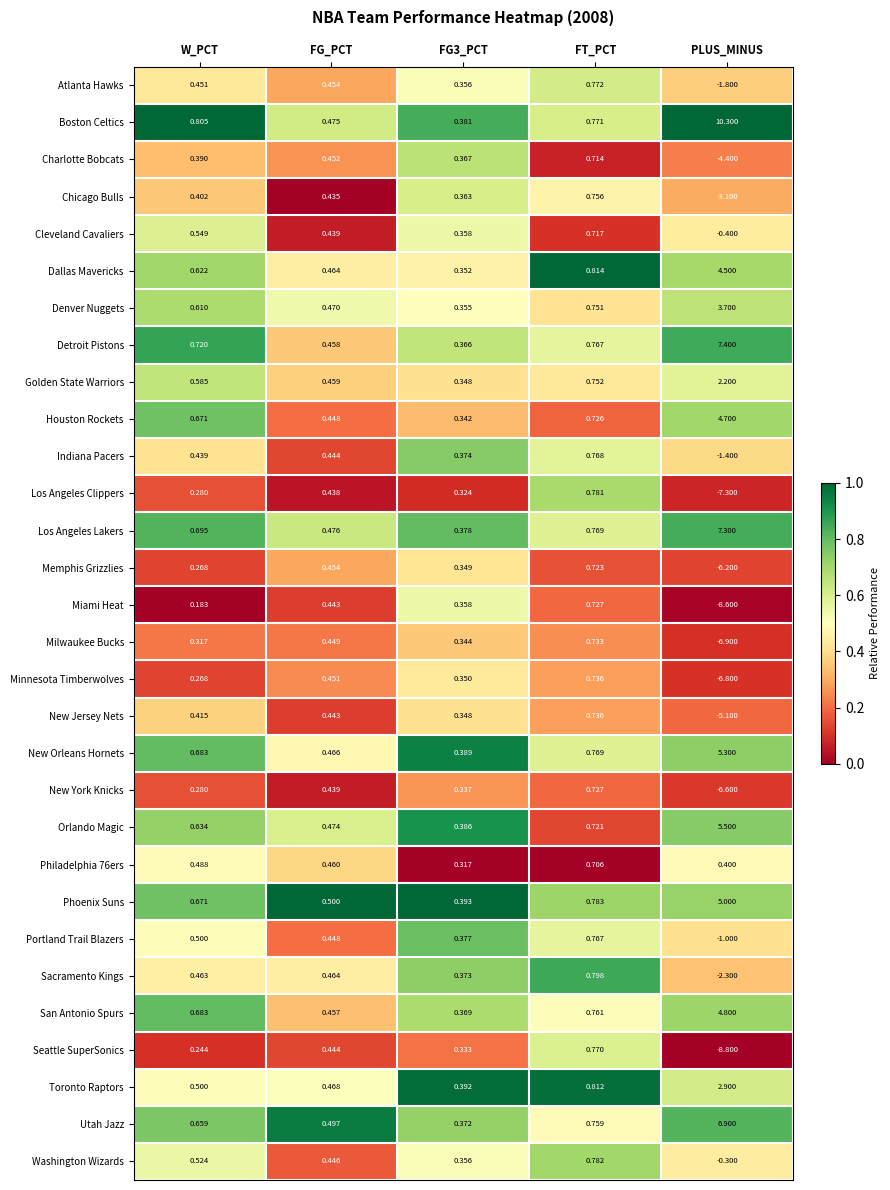

At which category is the sum across all series the highest?

FT_PCT